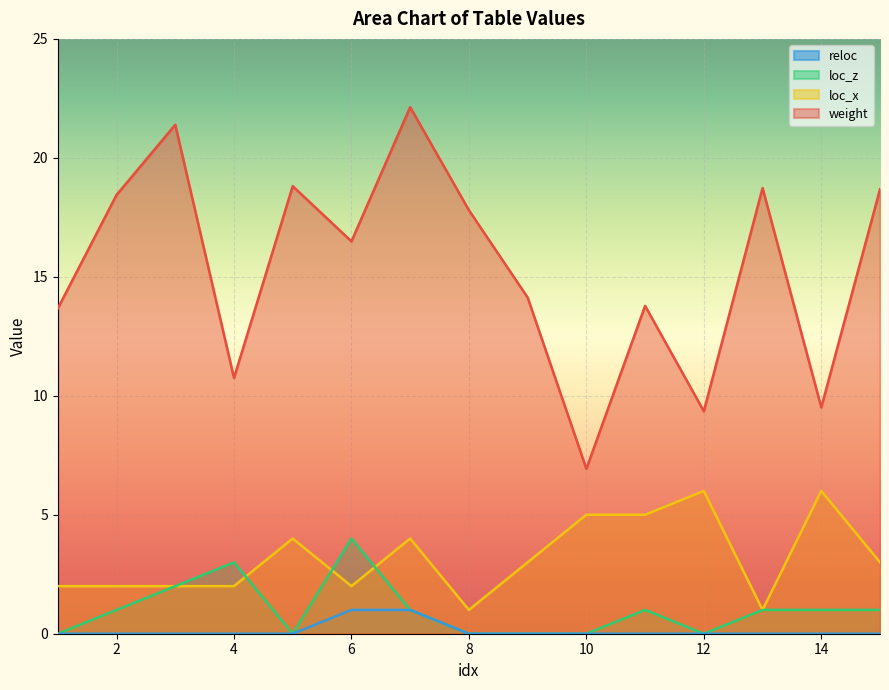

What is the value of the loc_x point at the 2nd from the left?

2.0